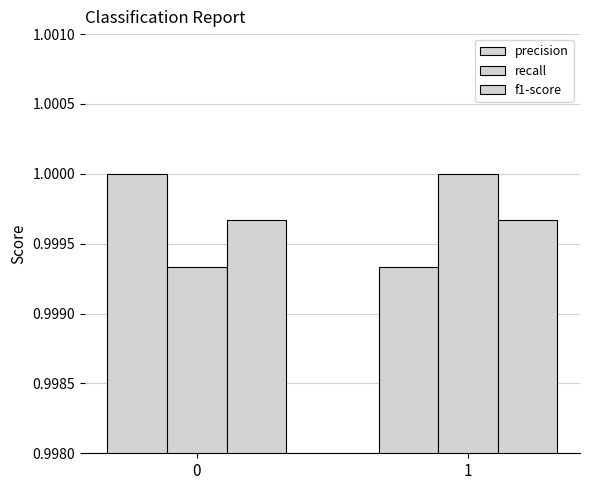

The f1-score series shows 1.5 at 0. True or false?

False